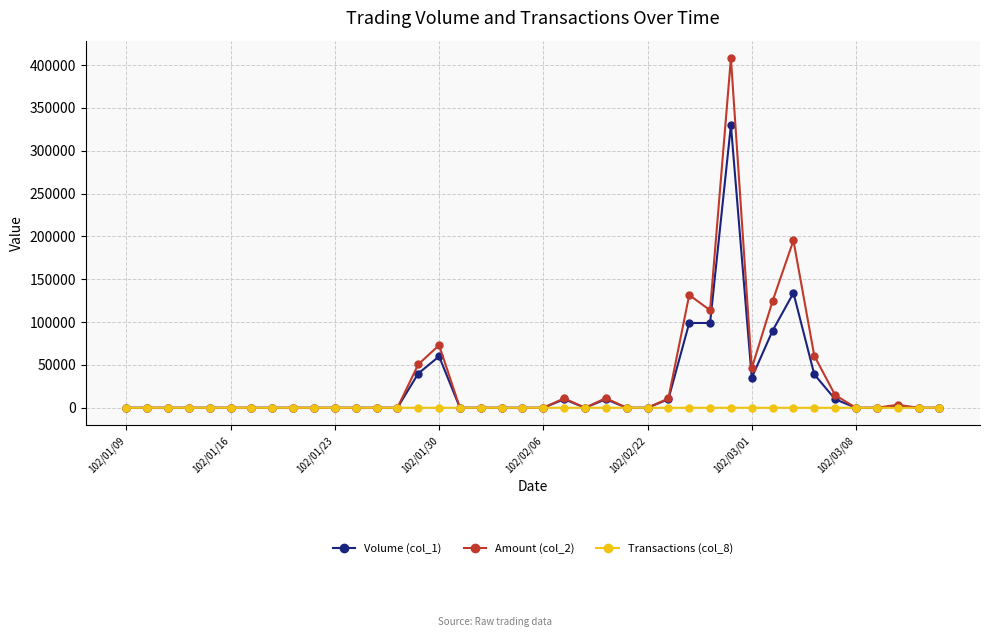

Rank the series by their maximum value, from highest to lowest.

Amount (col_2), Volume (col_1), Transactions (col_8)